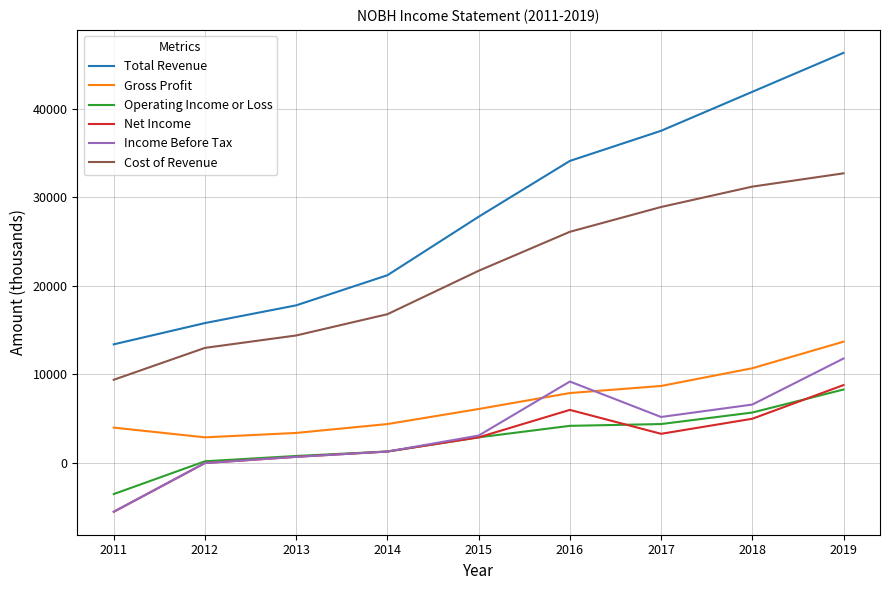

What are all the series names shown in the legend?

Total Revenue, Gross Profit, Operating Income or Loss, Net Income, Income Before Tax, Cost of Revenue